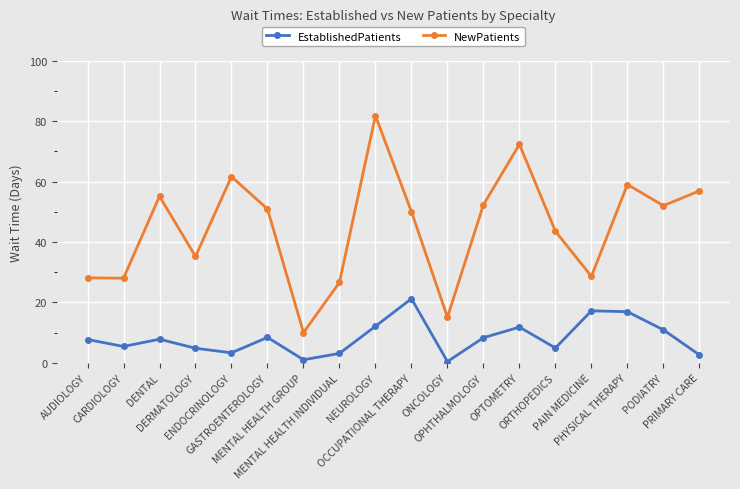

True or false: NewPatients and EstablishedPatients cross at least once.

False